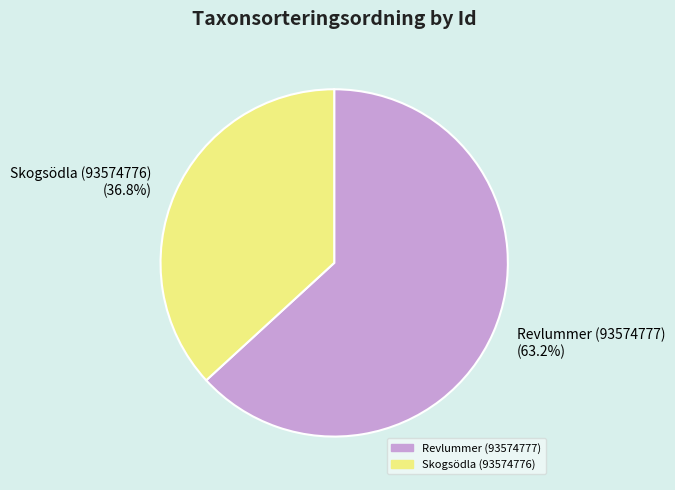

How many slices are in this pie chart?

2